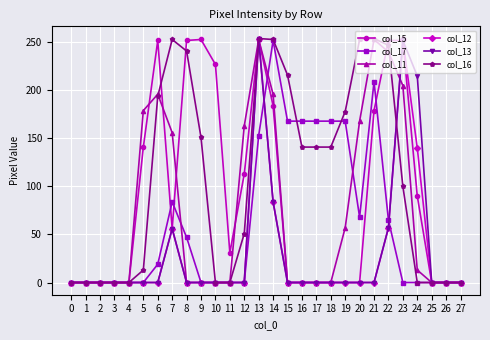

Between 7 and 14, which series saw the biggest shift?

col_17